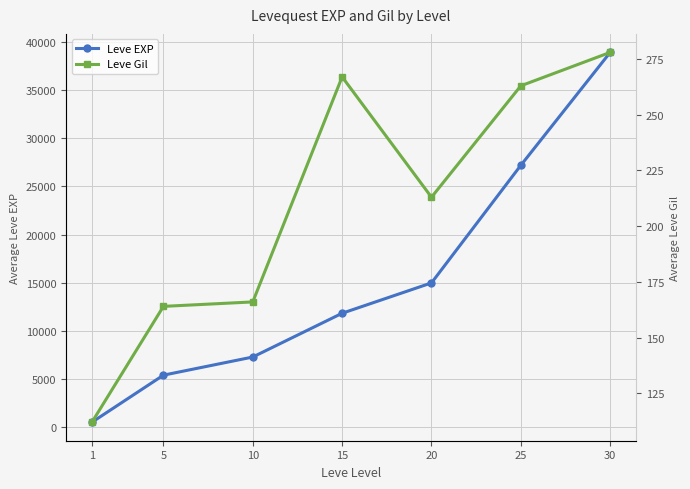

Rank the series at 1 from highest to lowest value.

Leve EXP, Leve Gil